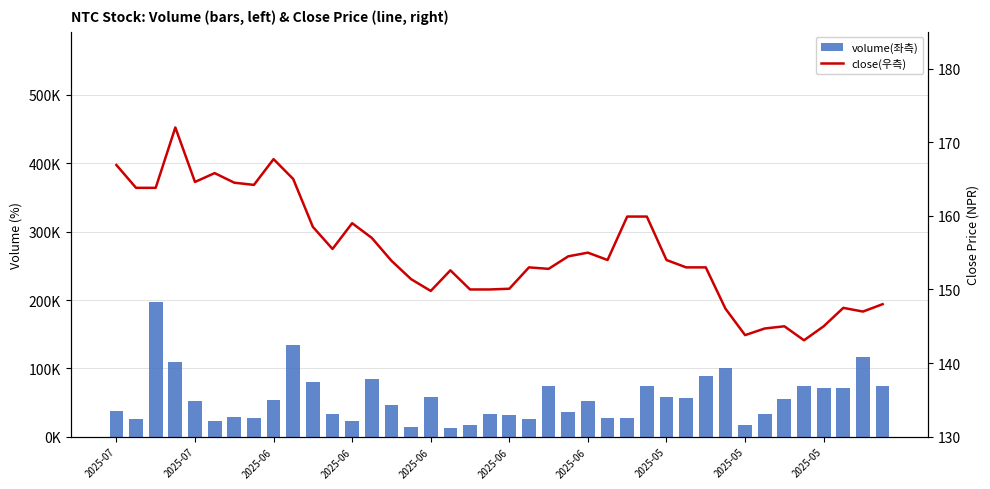

What is the difference between the highest and lowest values at 19?

33150.0